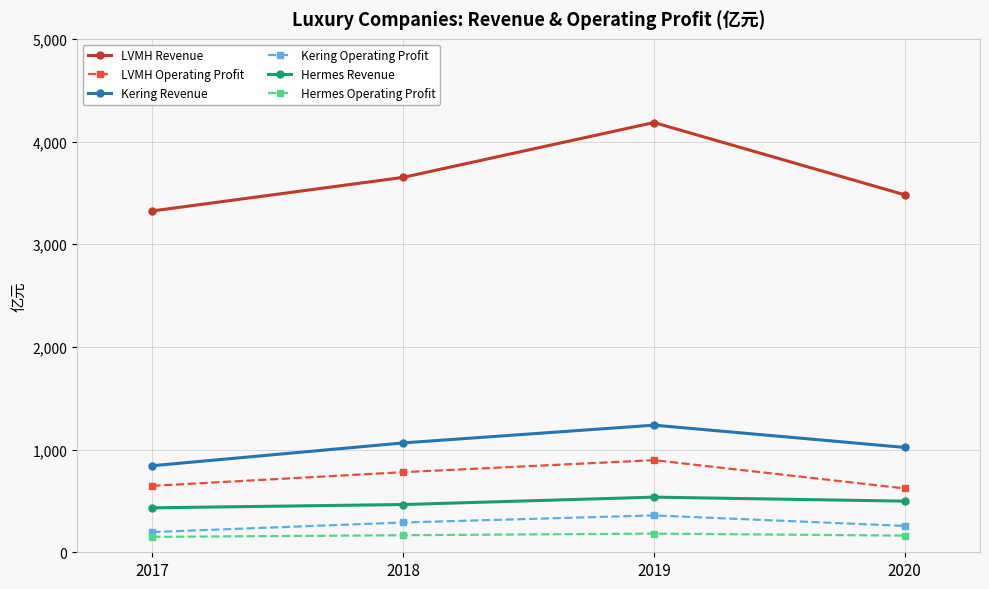

Which series has the widest spread of values?

LVMH Revenue